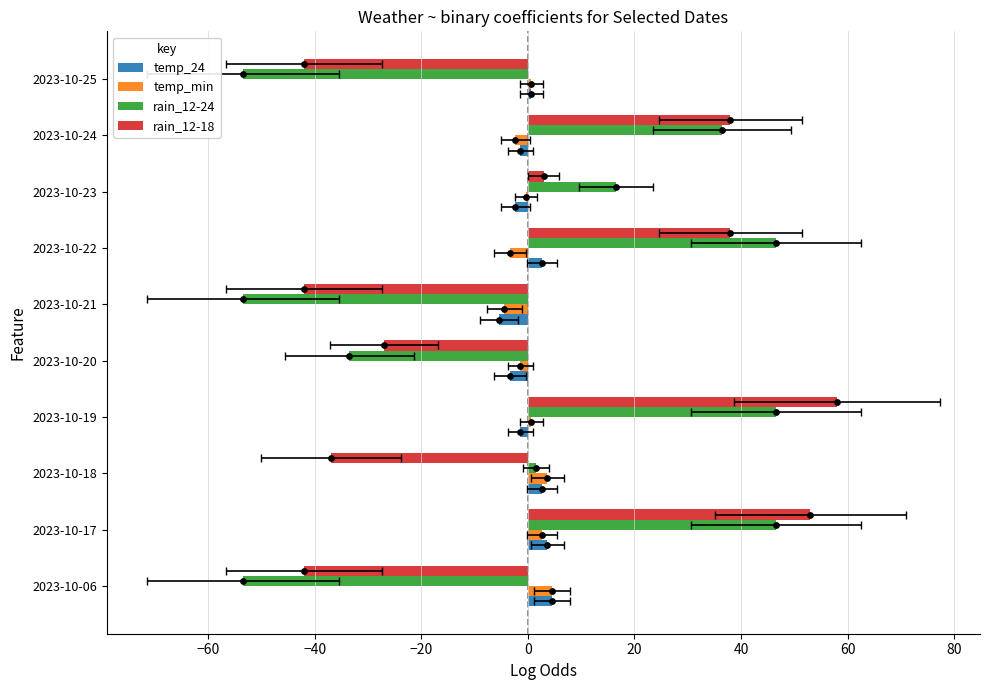

What is the total value across all series at 2023-10-22?

83.7